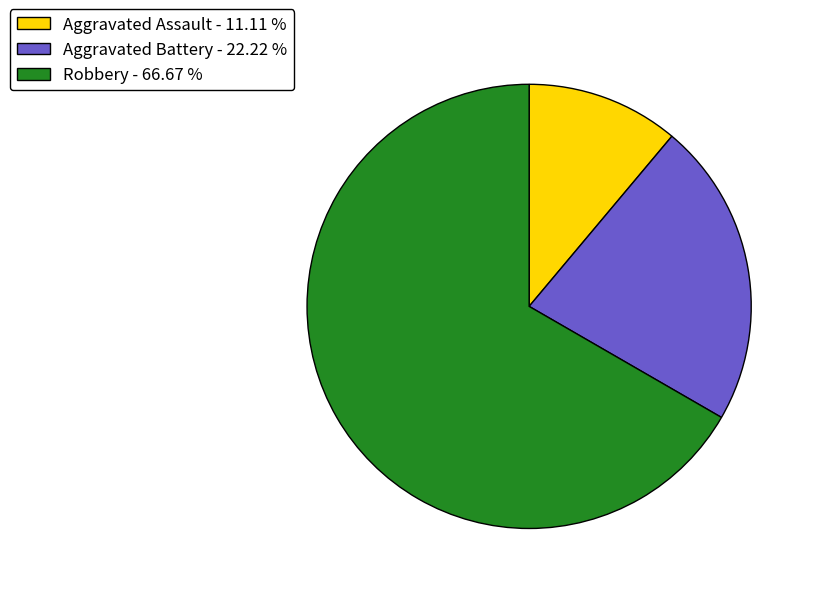

Which has a higher value, Aggravated Battery - 22.22 % or Aggravated Assault - 11.11 %?

Aggravated Battery - 22.22 %